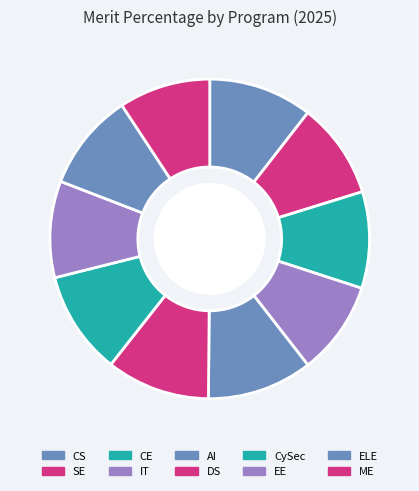

How many slices are in this pie chart?

10